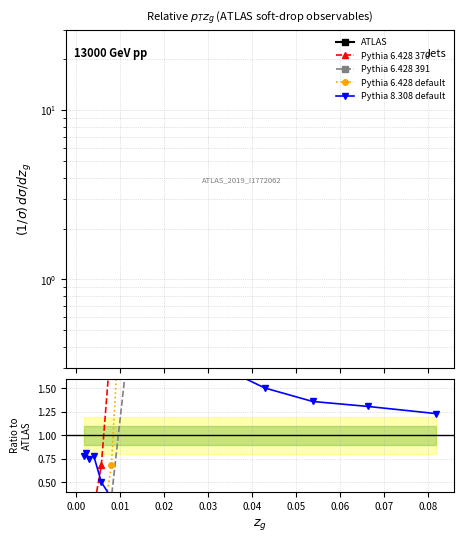

At which label does Pythia 6.428 default first exceed 3?

0.05